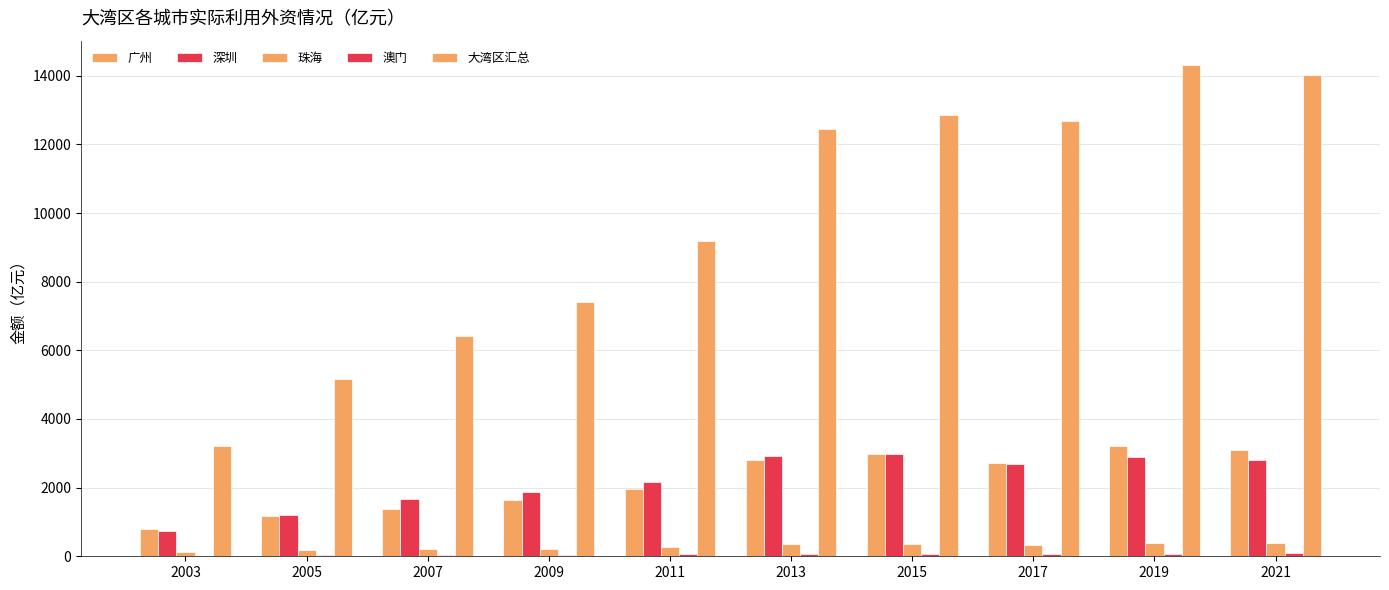

How many values in the 深圳 series exceed 2679?

5